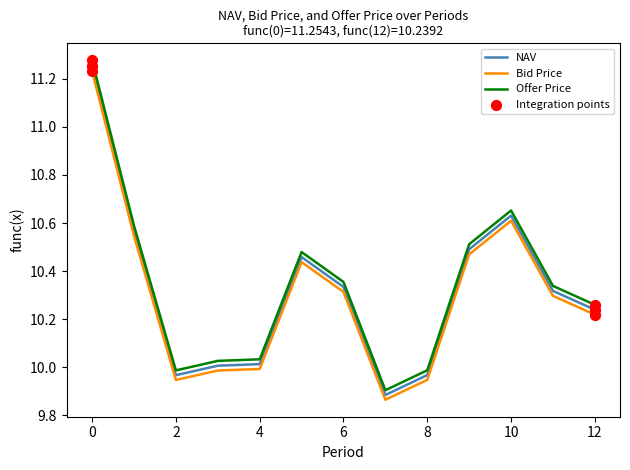

Which series has the widest spread of values?

Offer Price